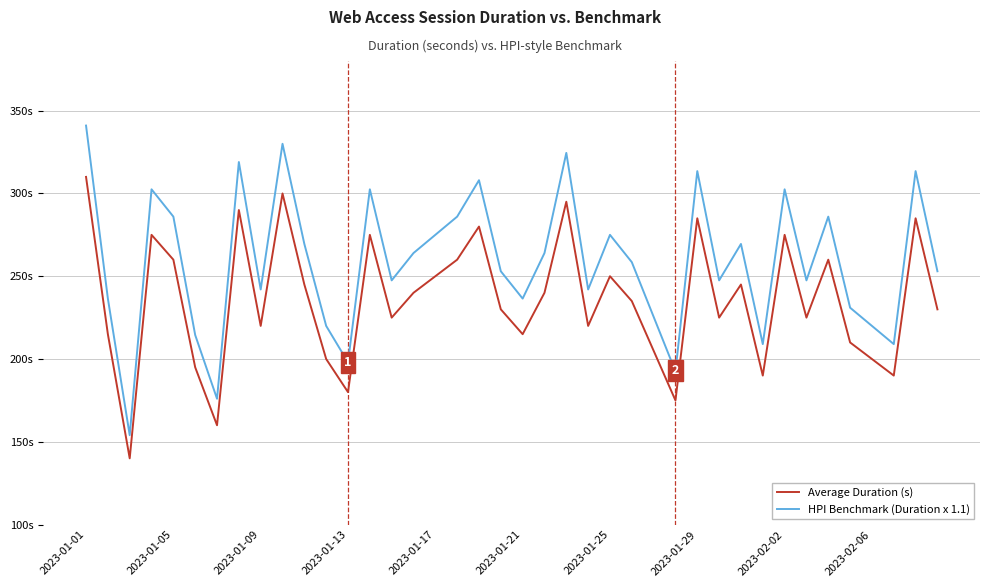

True or false: HPI Benchmark (Duration x 1.1) and Average Duration (s) intersect in this chart.

False